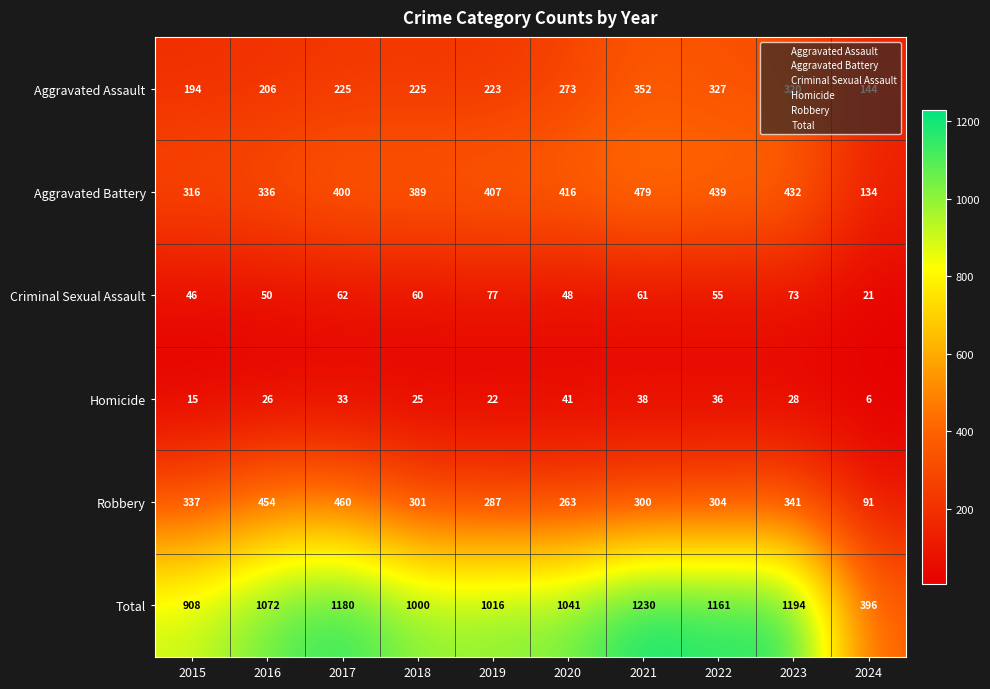

Rank the series by their maximum value, from highest to lowest.

Total, Aggravated Battery, Robbery, Aggravated Assault, Criminal Sexual Assault, Homicide